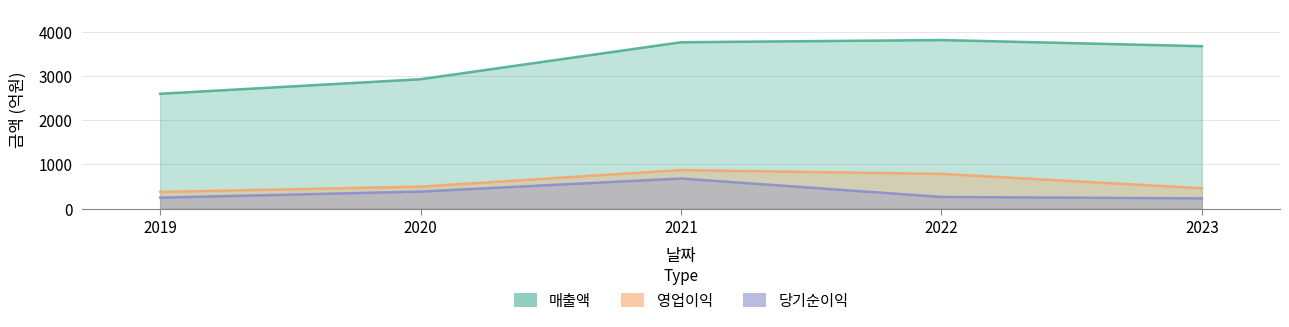

True or false: 당기순이익 and 매출액 cross at least once.

False